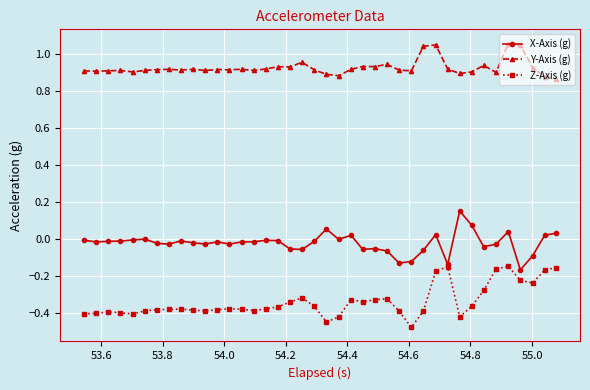

How many distinct data groups are displayed?

3